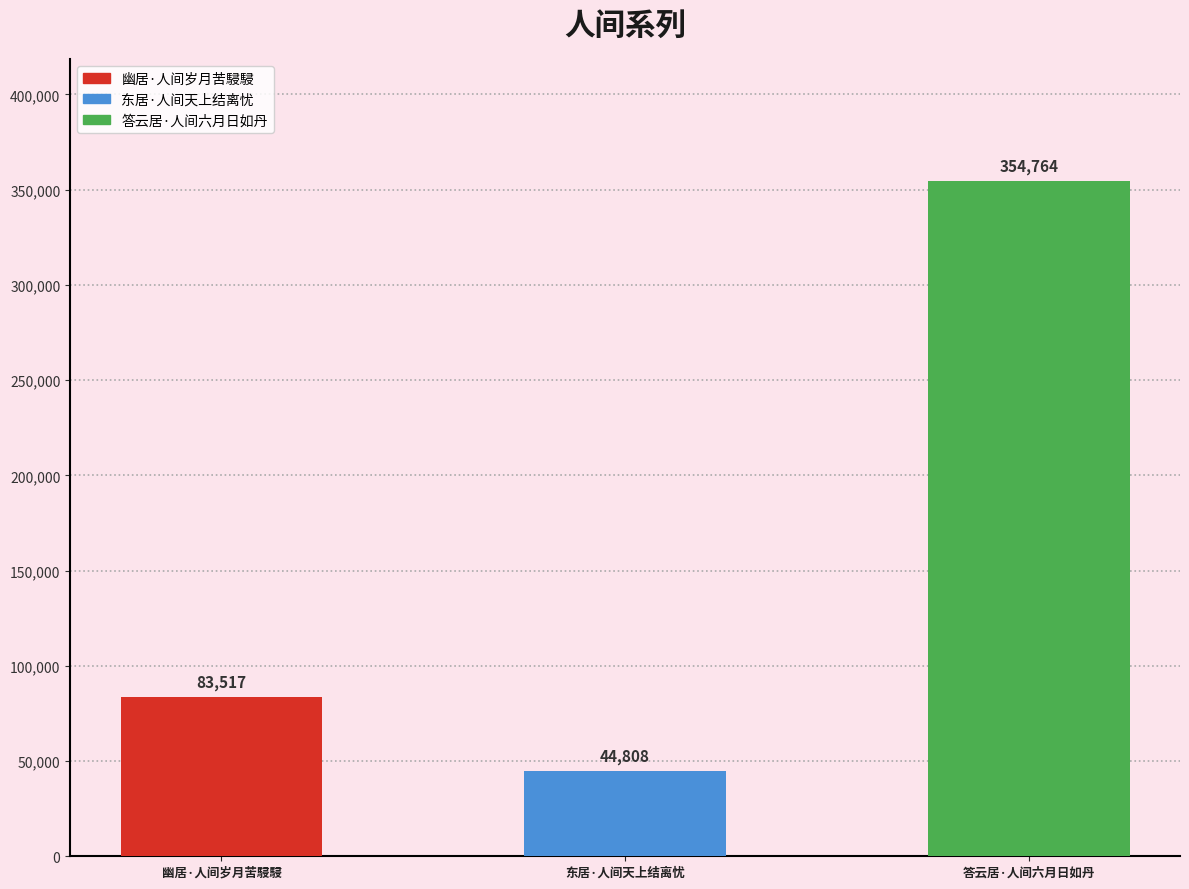

What is the difference between the maximum and minimum values?

309956